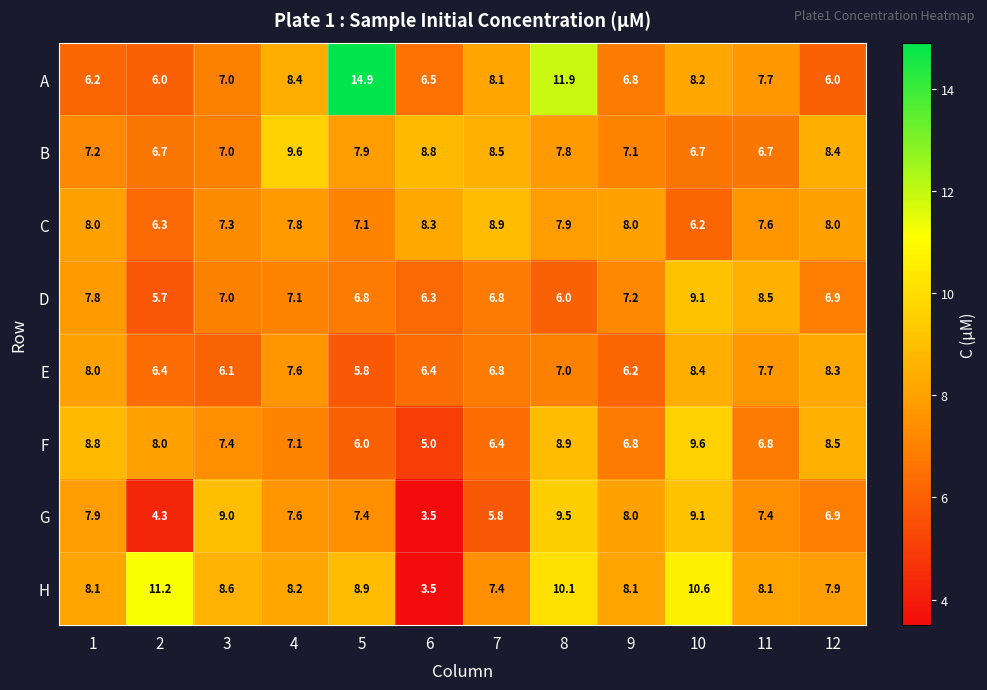

What is the difference between the C values at 9 and 10?

1.8